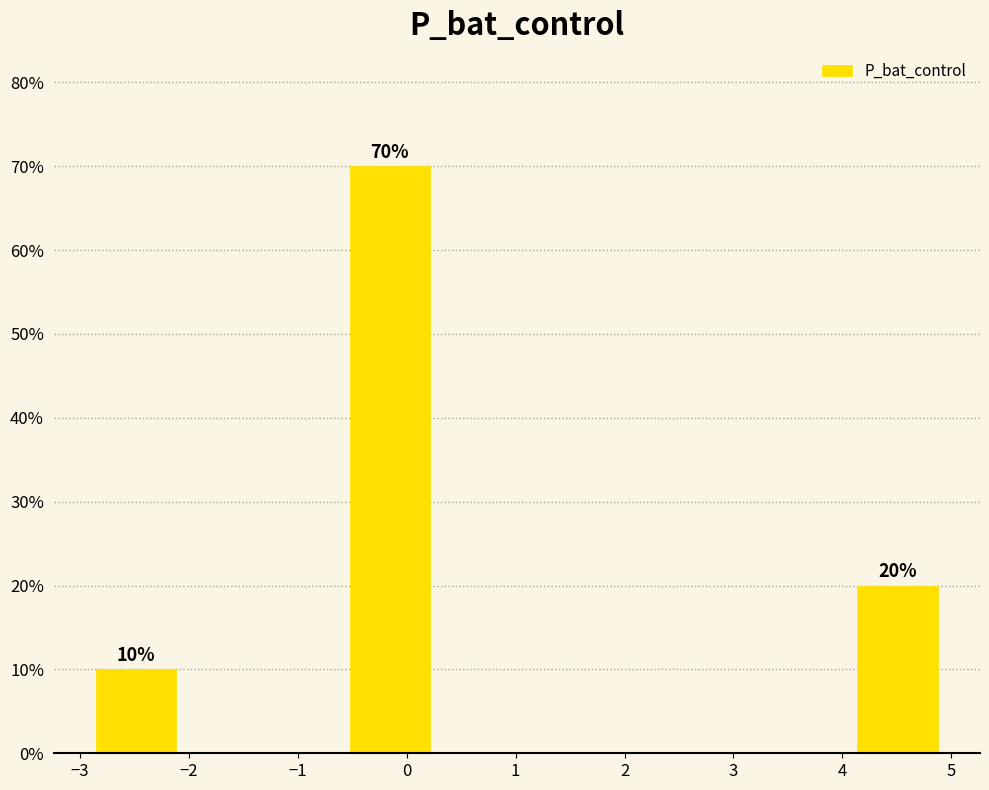

Over which range of the x-axis is the bar tallest?

-0.5 to 0.2